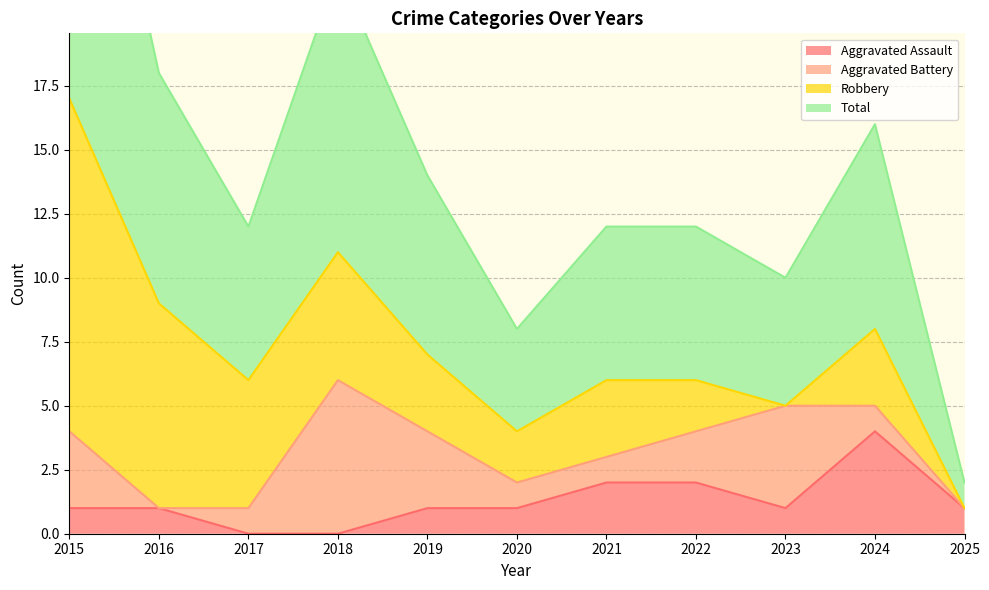

Which category has the lowest value in the Total series?

2025